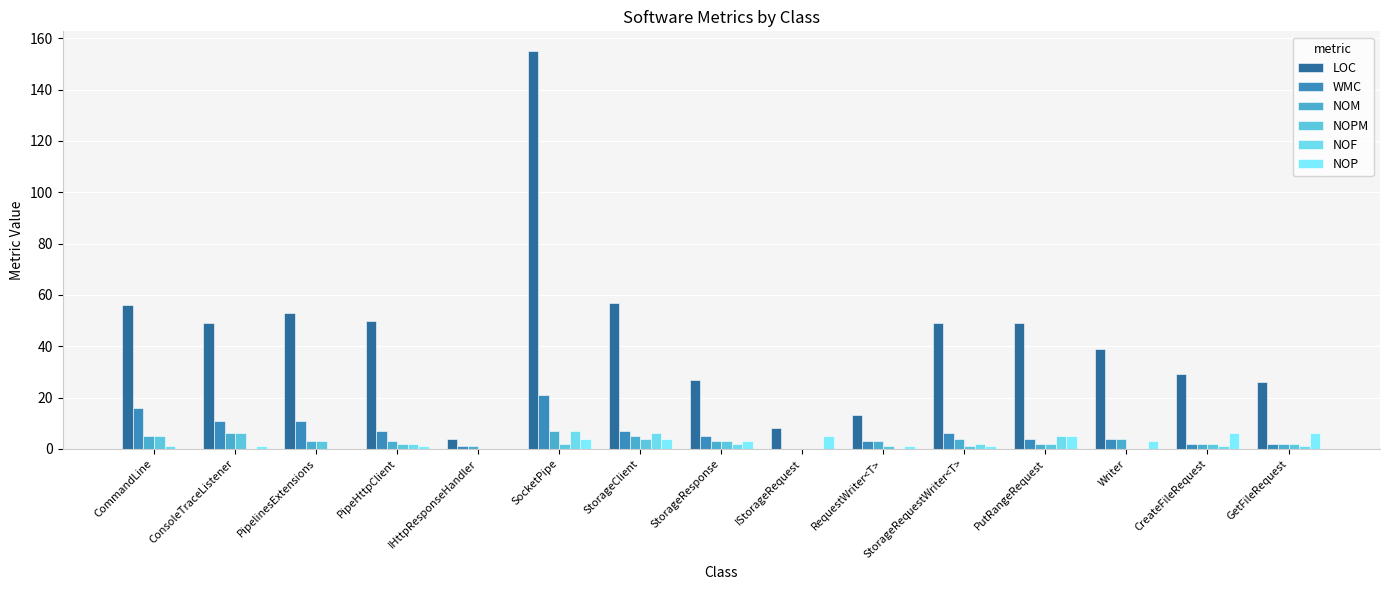

Between SocketPipe and PutRangeRequest, which series saw the biggest shift?

LOC